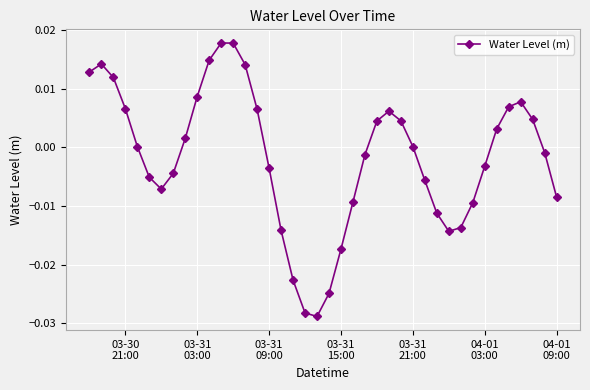

How many points are lower than both their immediate neighbors (excluding endpoints)?

3